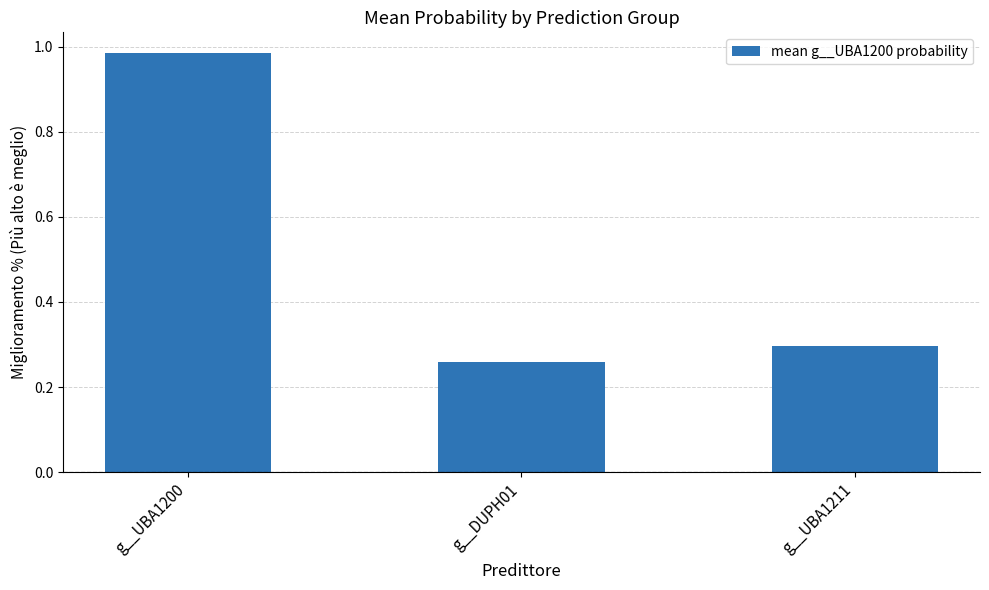

Does the chart contain stacked bars?

No